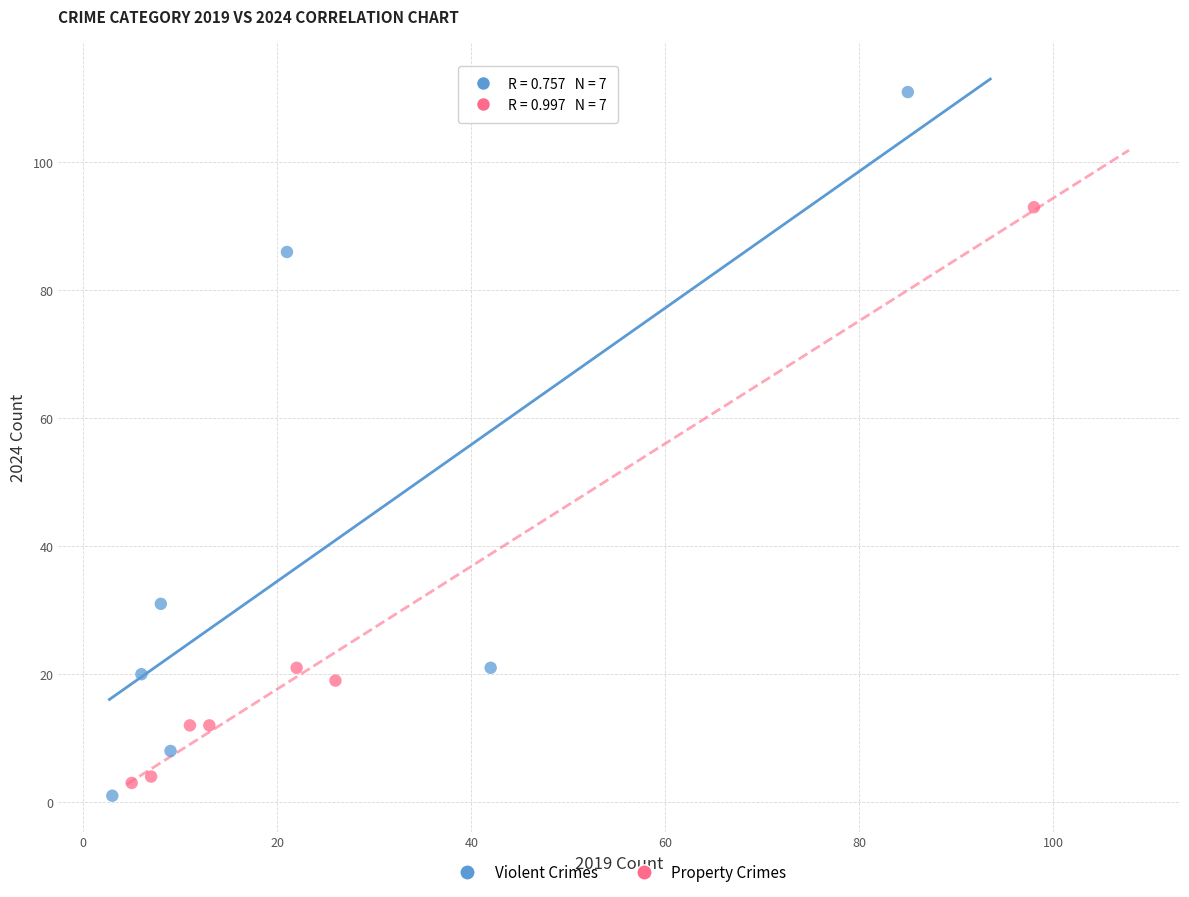

Which series contains the highest Y value?

Violent Crimes